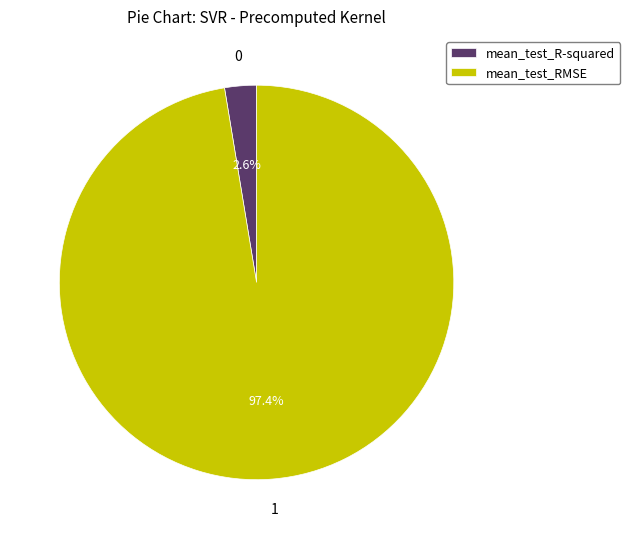

What percentage is the mean_test_R-squared slice, to the nearest percent?

3%